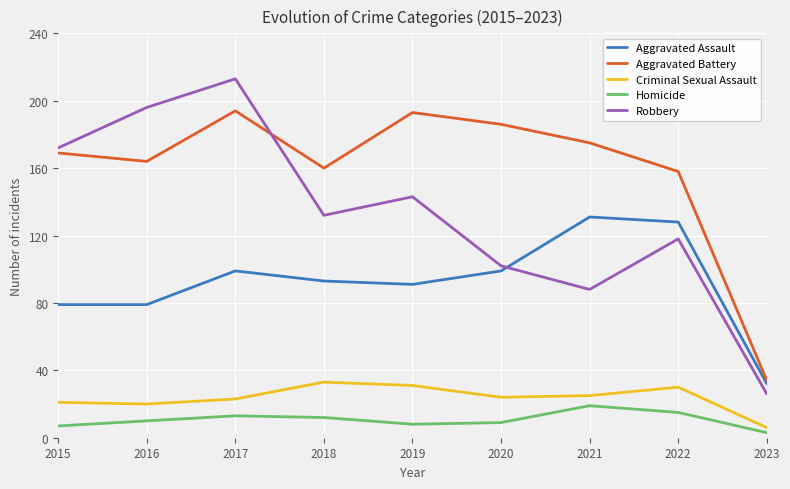

True or false: Robbery has more than 0 interior local peaks.

True